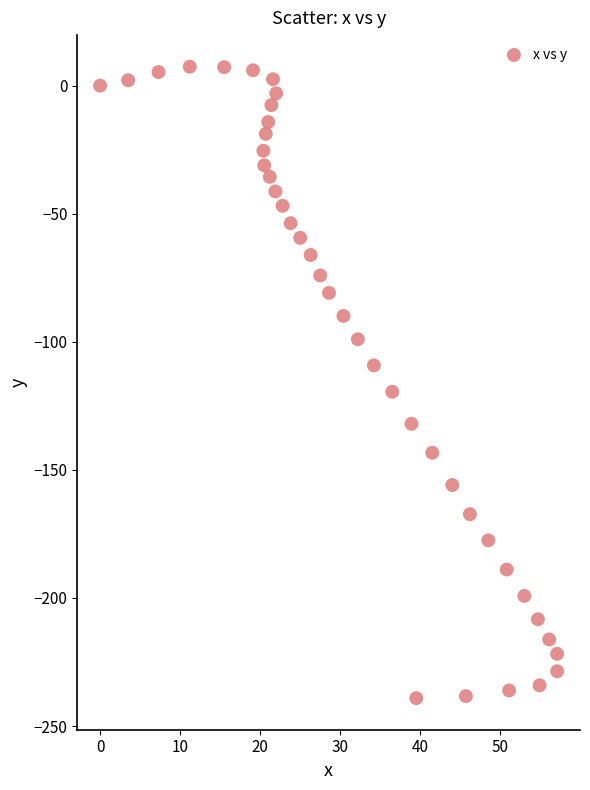

What is the range of X values (max minus min)?

57.1